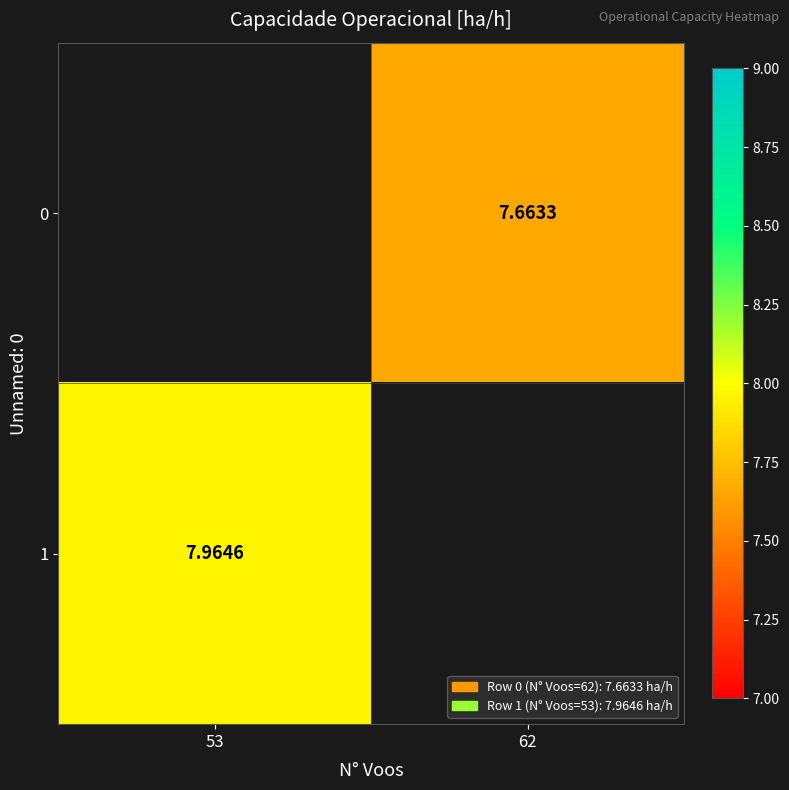

How many data points does each series have?

2